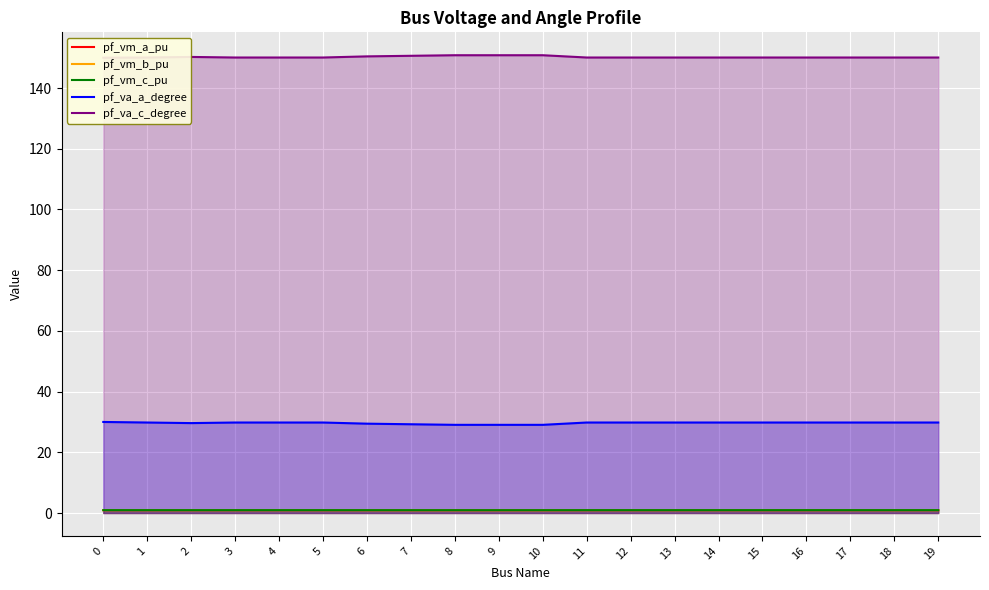

True or false: pf_vm_c_pu has a value of 1.6 at 5.

False